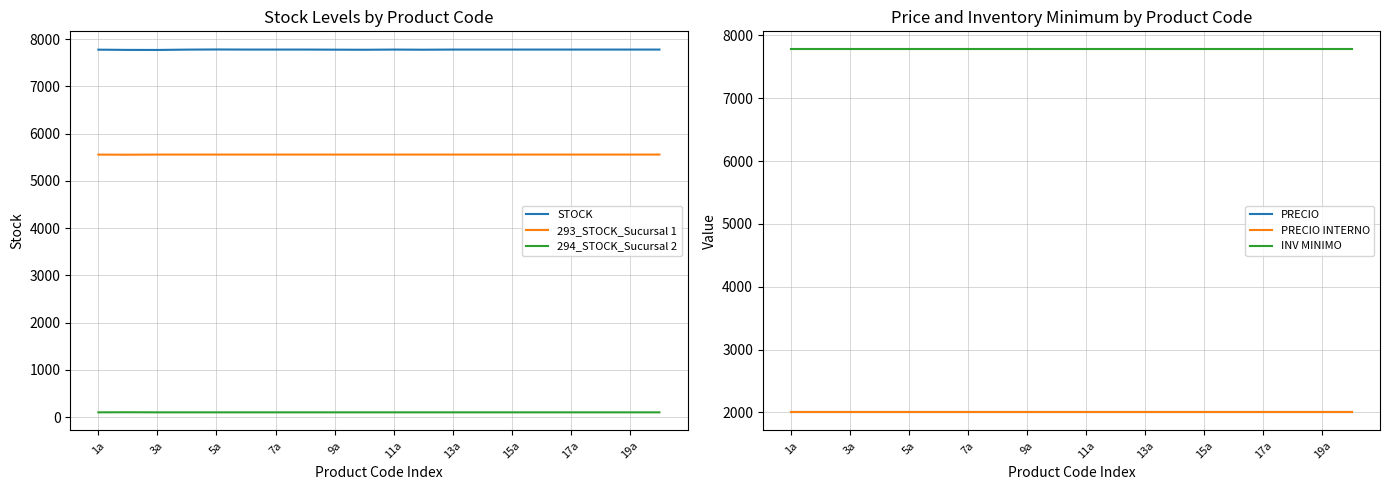

What is the maximum value for STOCK?

7779